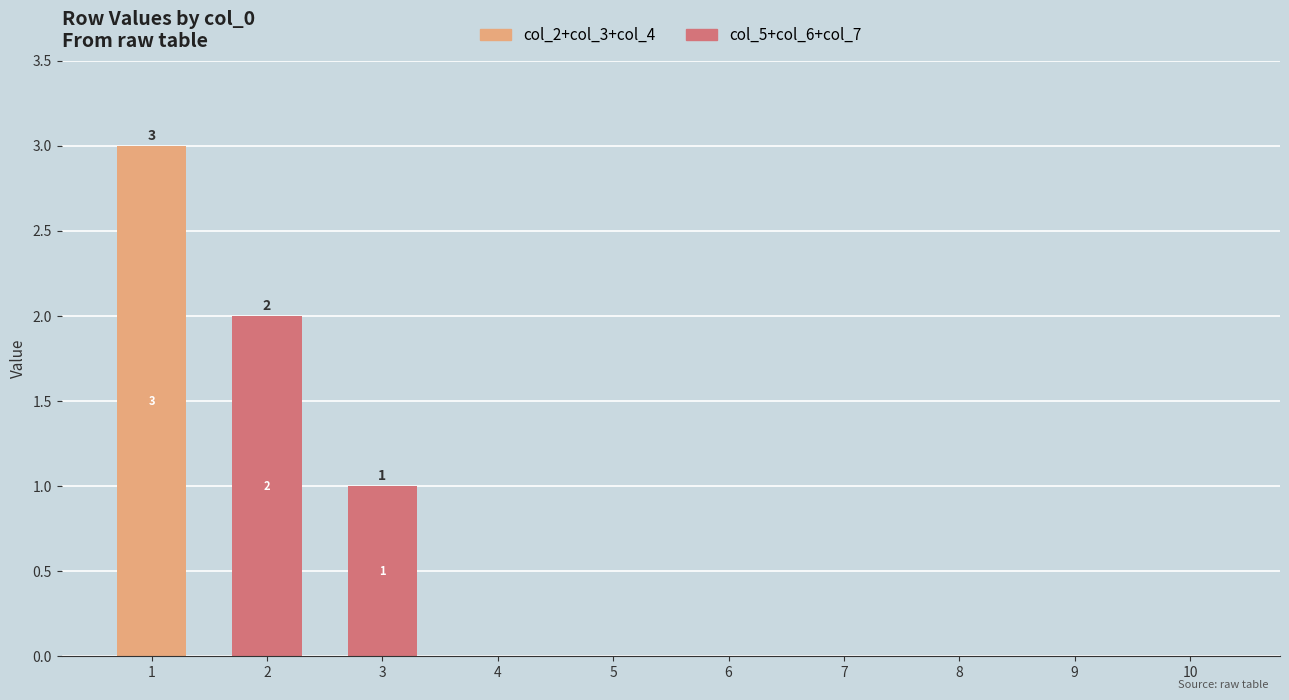

Count the number of data series in this chart.

2